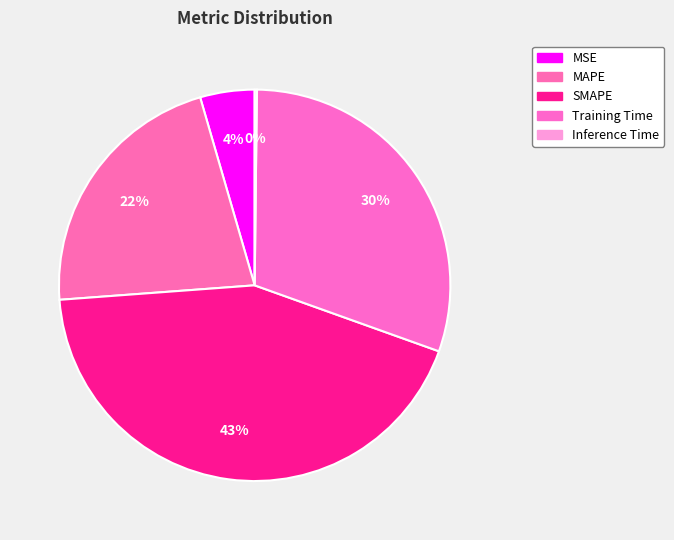

To the nearest percent, what is the difference between the SMAPE and Inference Time slice percentages?

43%